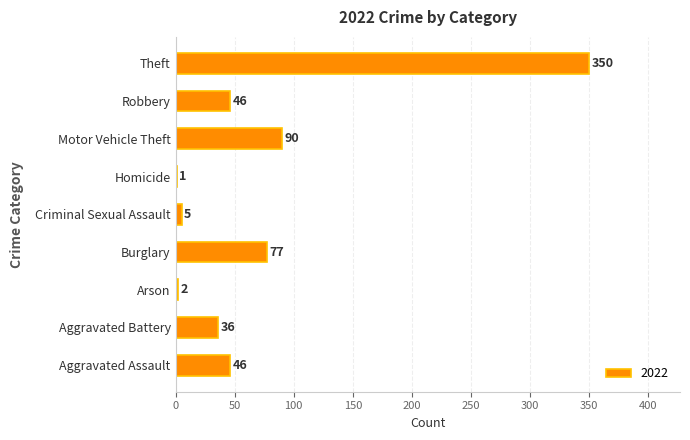

The chart shows a value of 29 at Aggravated Assault. True or false?

False